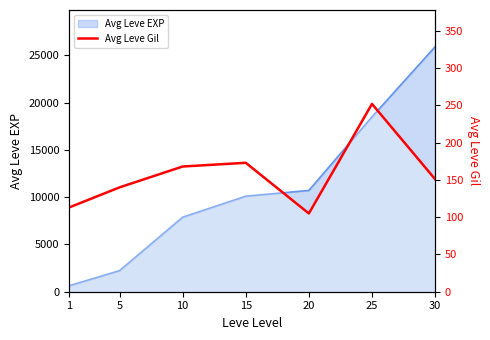

How many points are lower than both their immediate neighbors (excluding endpoints)?

1